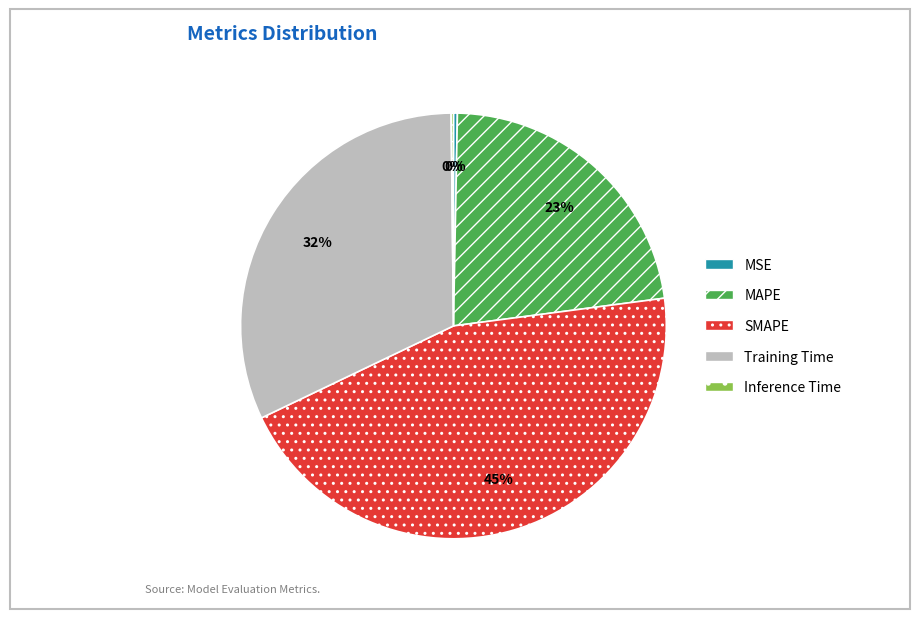

Is the sum of SMAPE and Training Time greater than half?

Yes